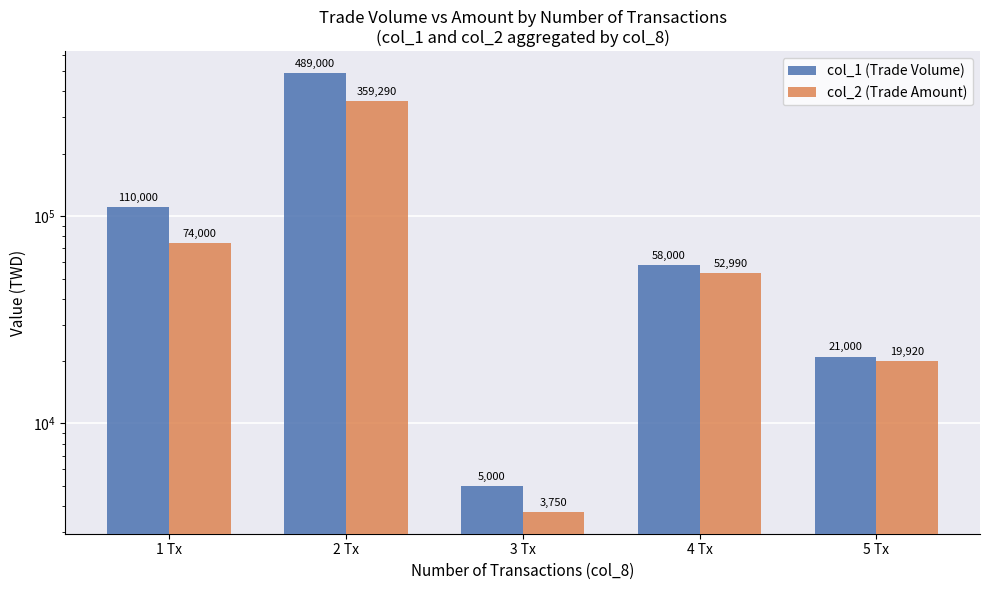

At which label is col_1 (Trade Volume) closest to 247000?

1 Tx